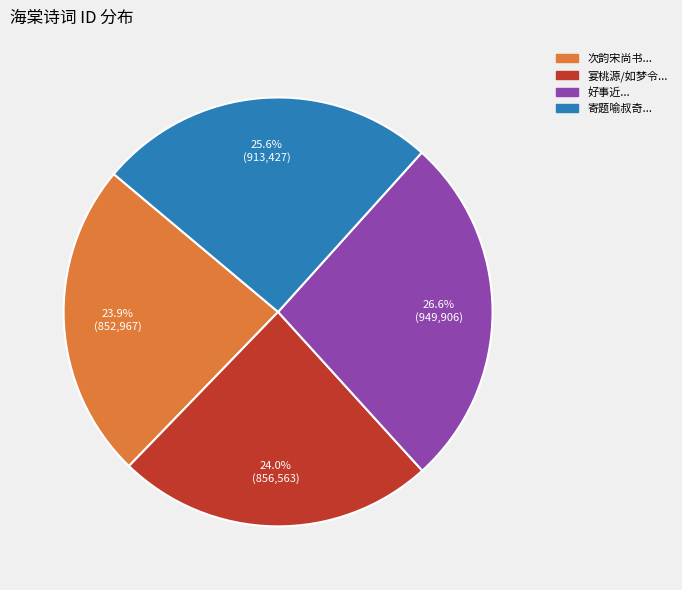

Does any single category account for the majority?

No